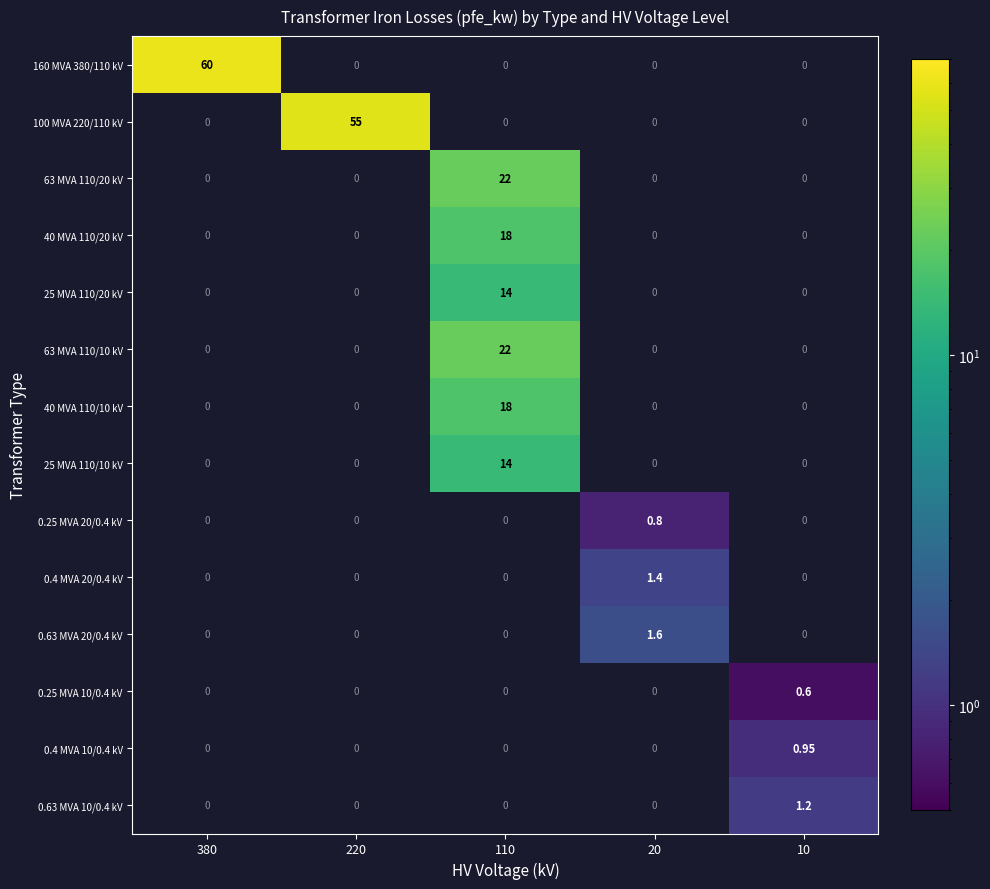

True or false: 160 MVA 380/110 kV has a value of 60.0 at 380.

True